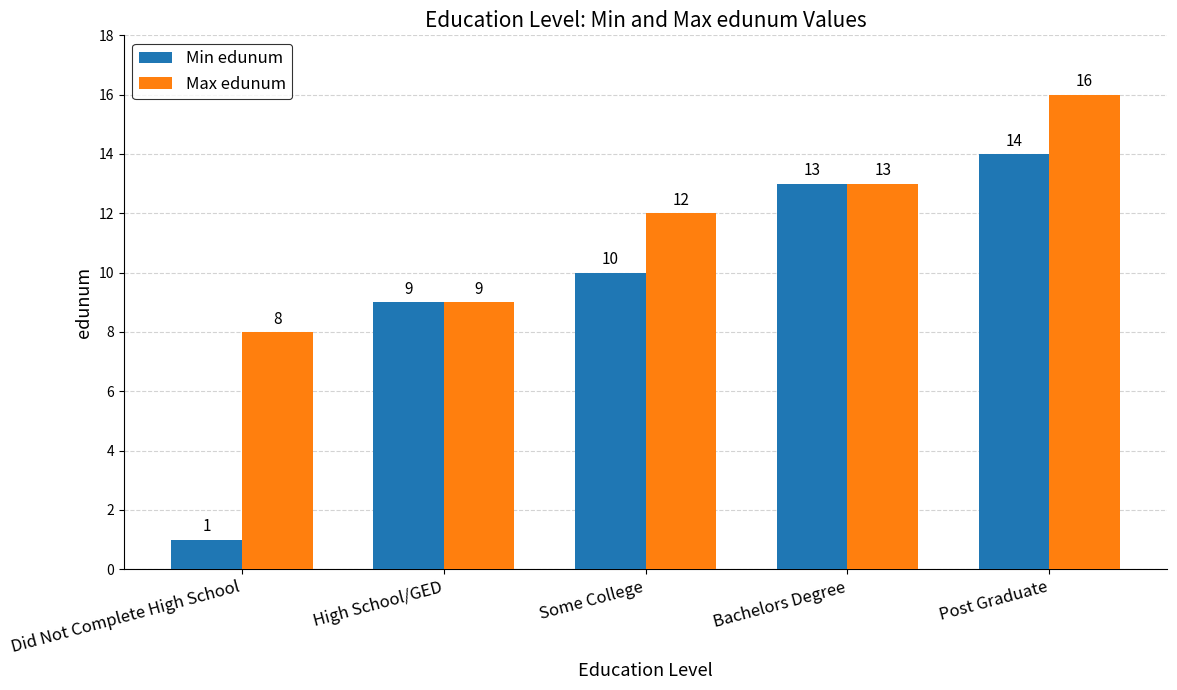

List the series in order of their overall mean, lowest first.

Min edunum, Max edunum